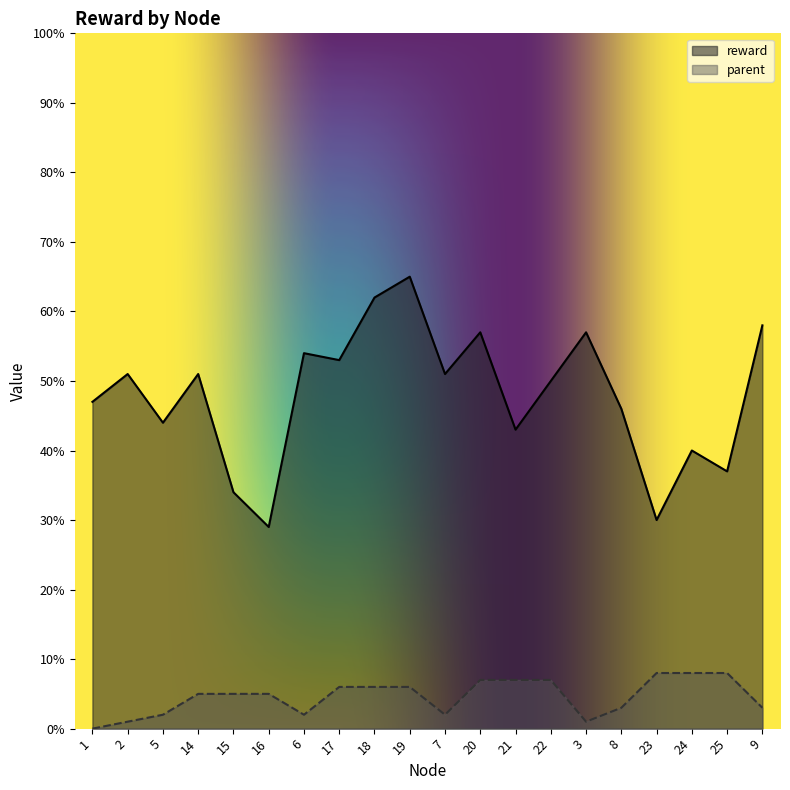

Reading left to right, list all the values displayed in this chart.

reward: 47	51	44	51	34	29	54	53	62	65	51	57	43	50	57	46	30	40	37	58
parent: 0	1	2	5	5	5	2	6	6	6	2	7	7	7	1	3	8	8	8	3